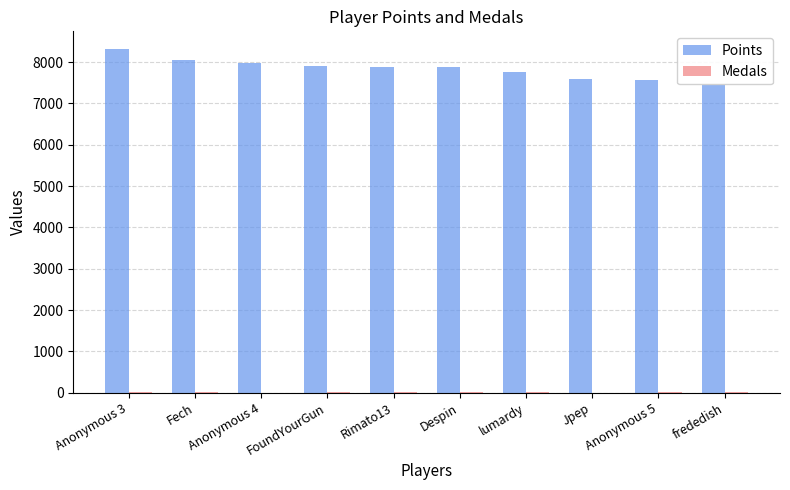

Are the bars horizontal?

No